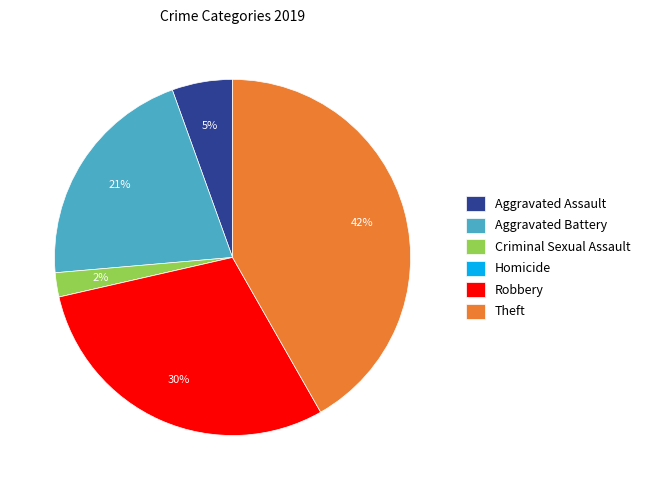

What percentage is the Criminal Sexual Assault slice, to the nearest percent?

2%